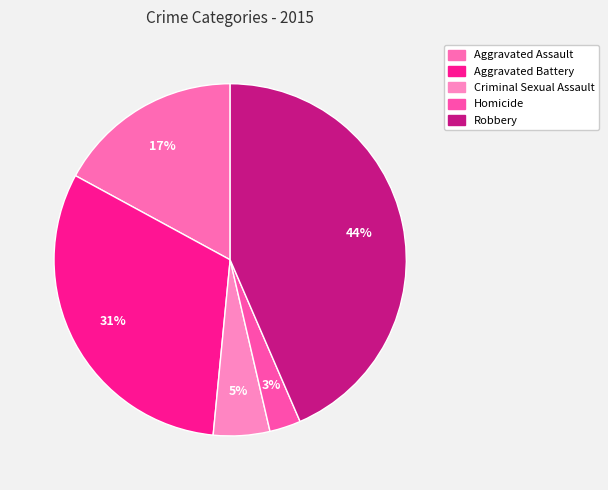

To the nearest percent, what percentage of the pie is Criminal Sexual Assault?

5%